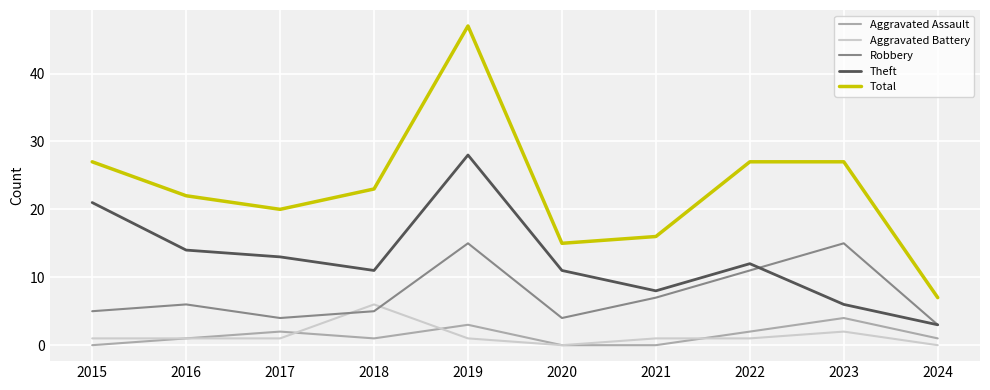

At which category does Theft reach its first local peak?

2019